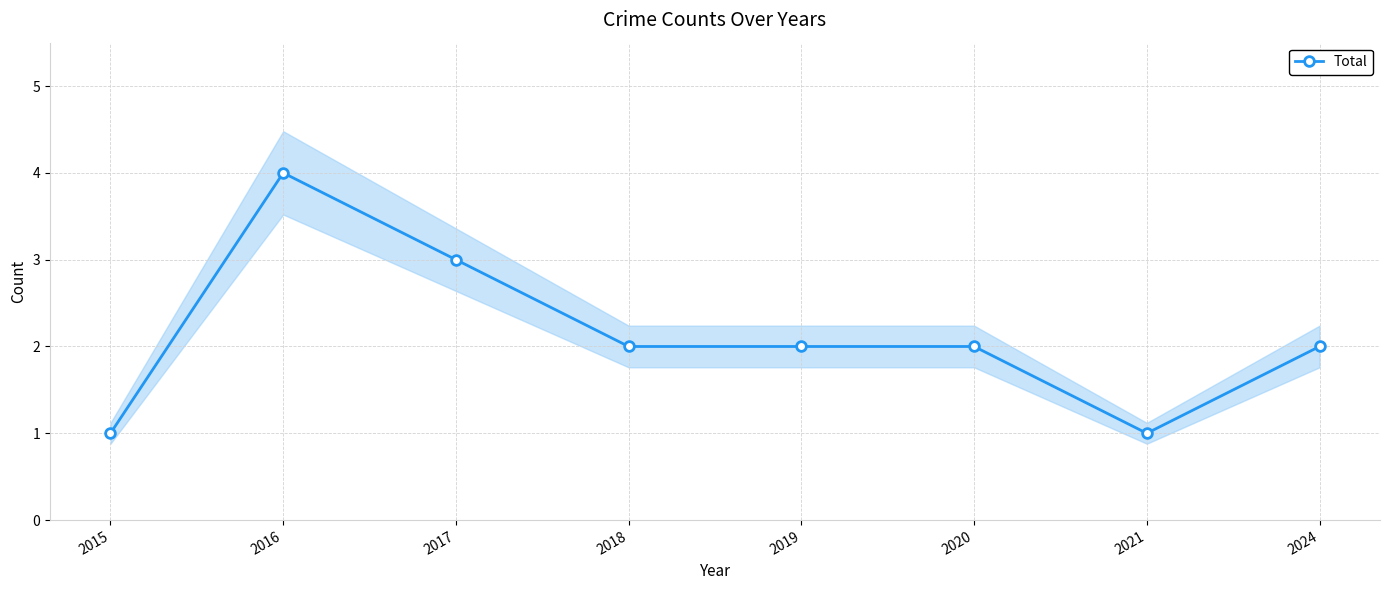

Between 2015 and 2021, which is larger?

2015